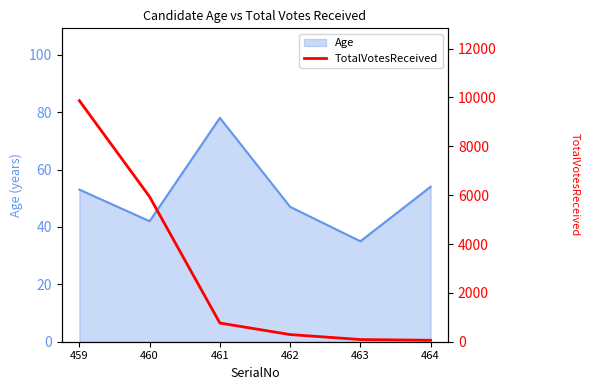

How many lines are shown in the chart?

1